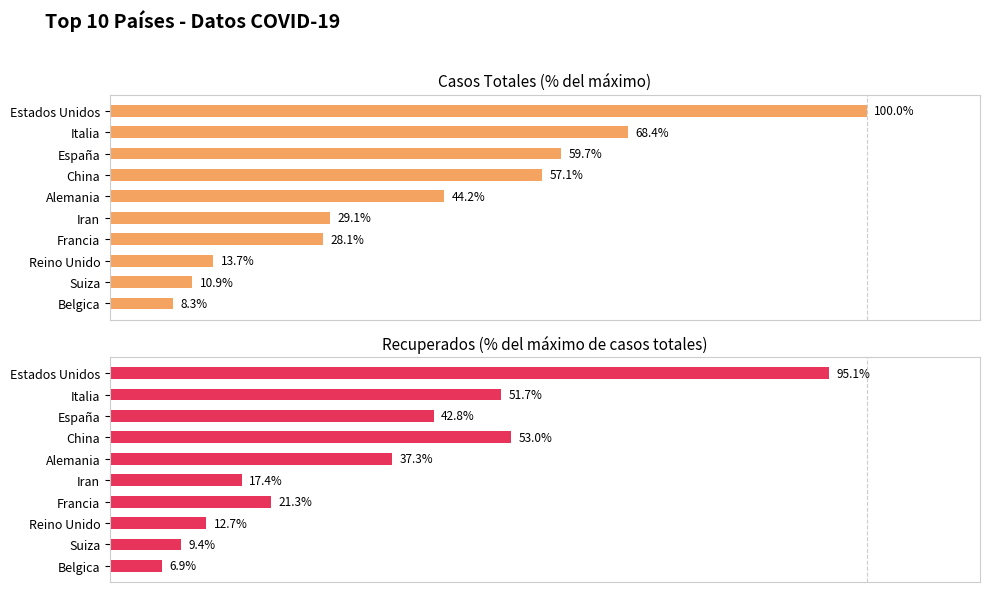

How many groups of bars are there?

10